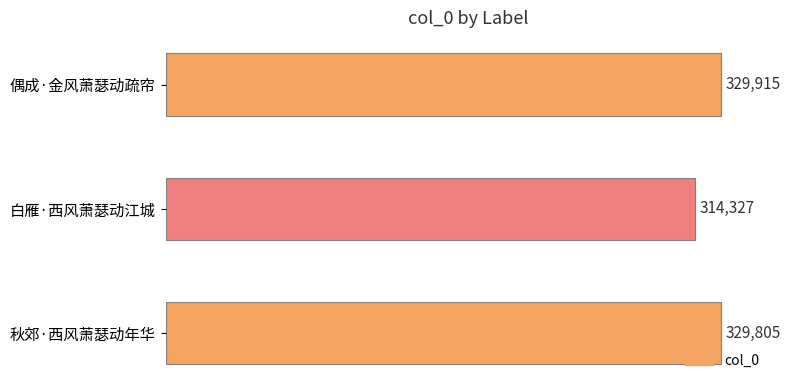

Does the chart contain stacked bars?

No